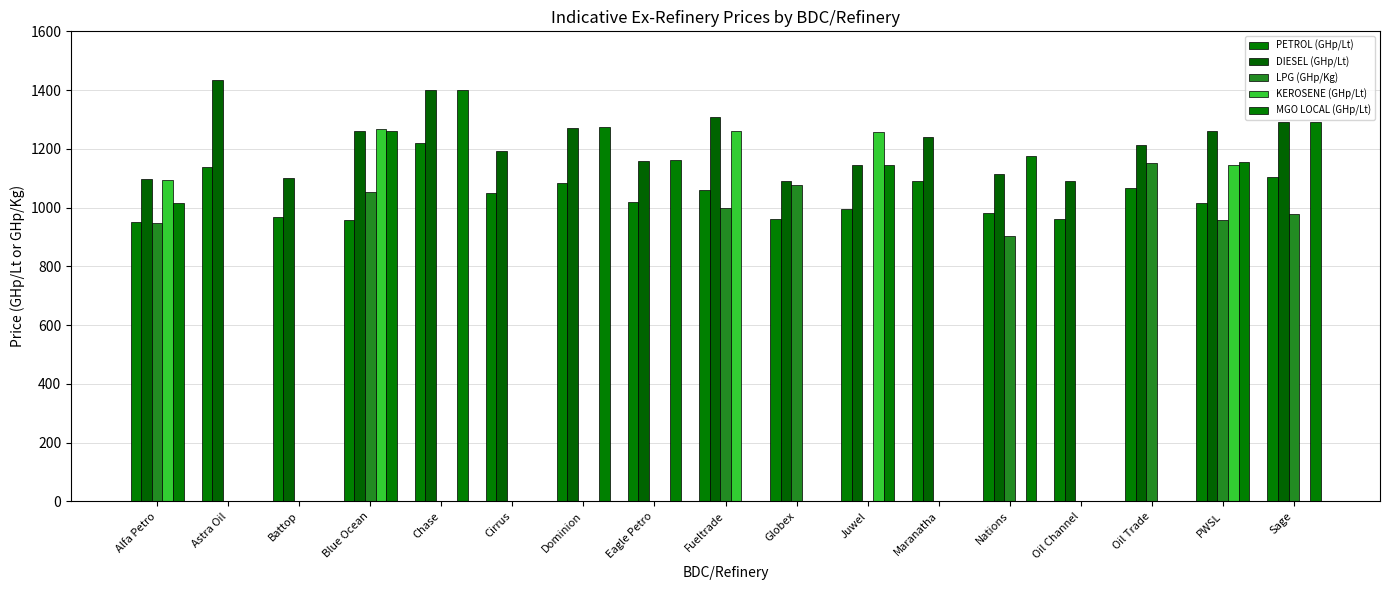

Is the value of PETROL (GHp/Lt) at Eagle Petro greater than the value of KEROSENE (GHp/Lt) at Sage?

Yes